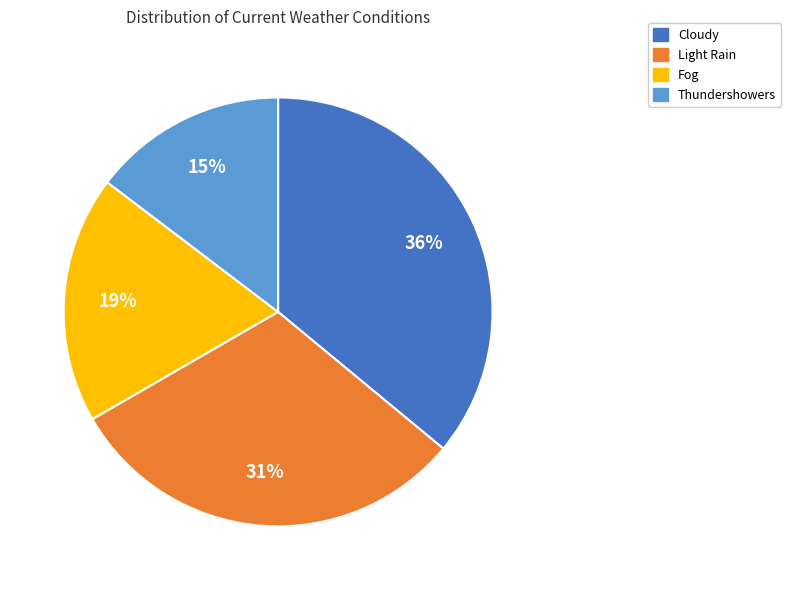

Does any single category account for the majority?

No